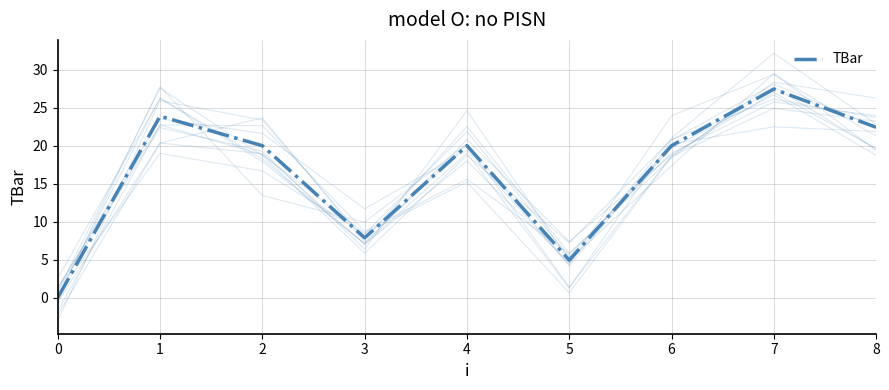

Where is the data nearest to the value 13?

3